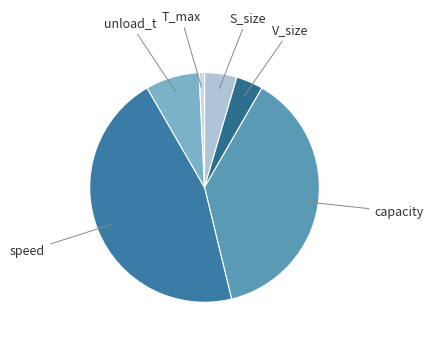

Rank the categories by value from lowest to highest.

T_max, V_size, S_size, unload_t, capacity, speed